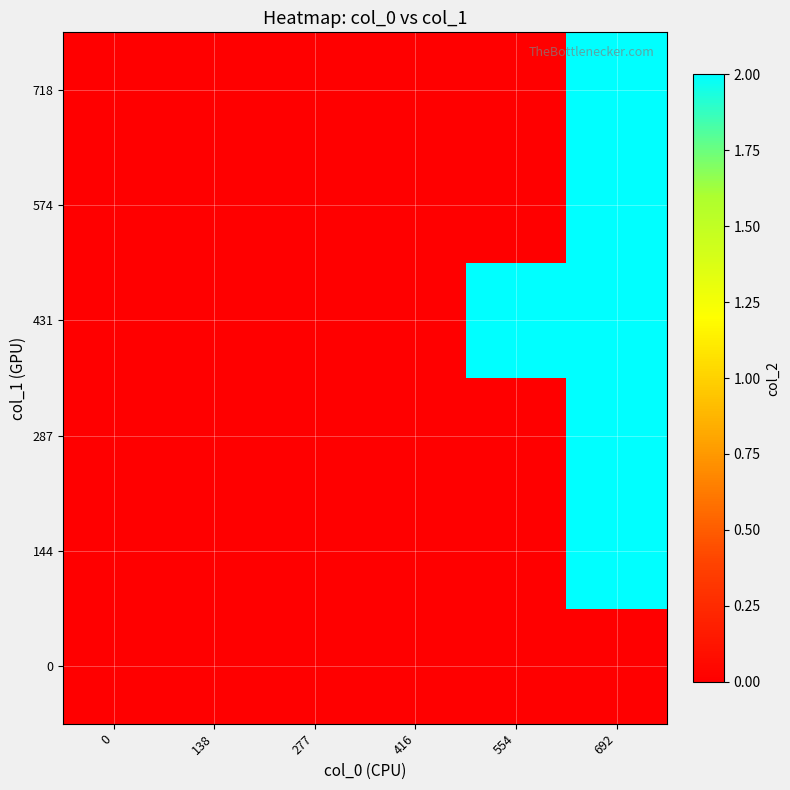

How many categories are shown in the chart?

6